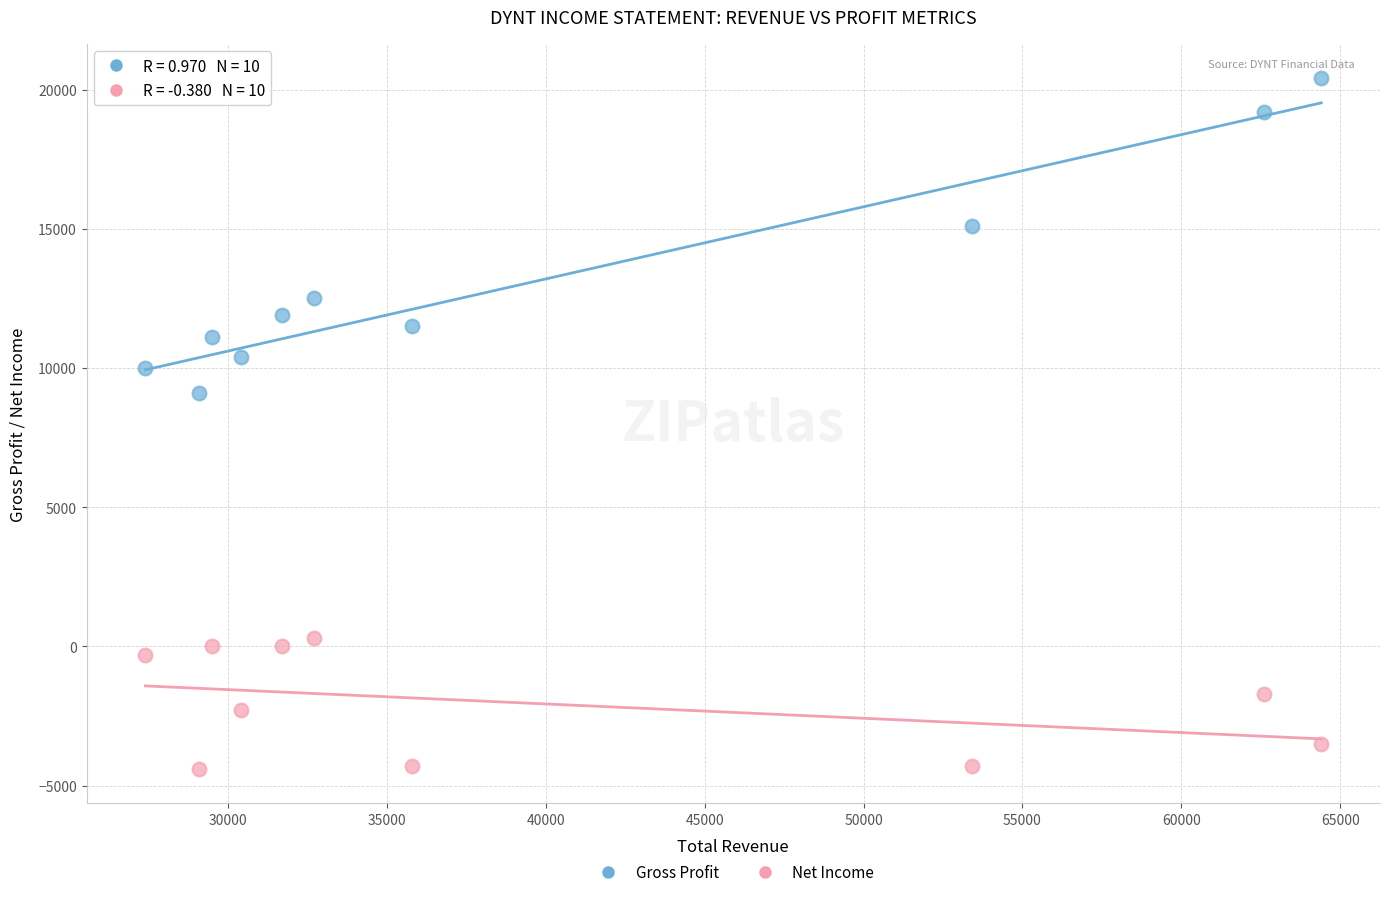

Which series reaches the maximum Y coordinate?

Gross Profit